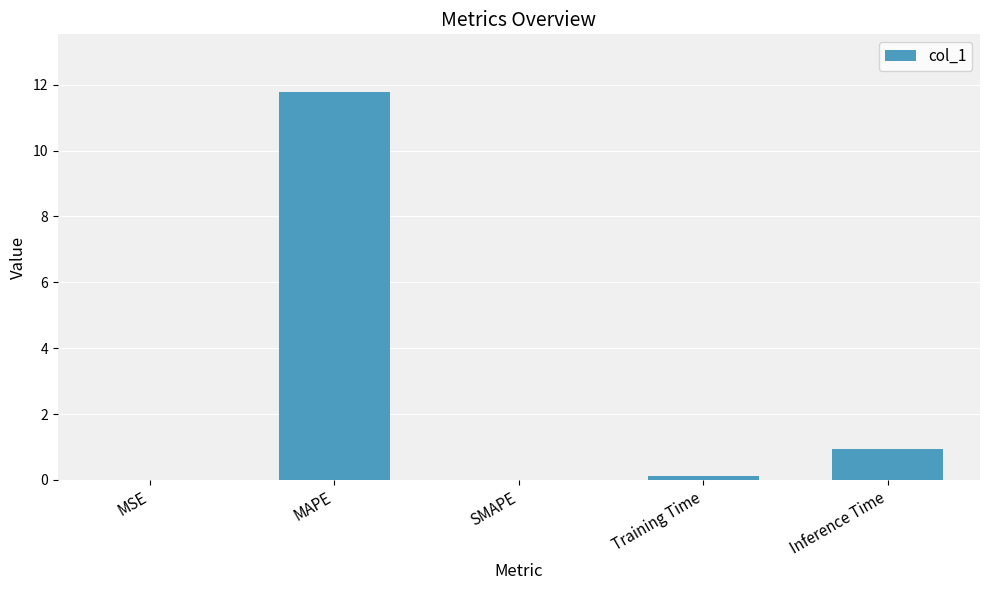

Where is the data nearest to the value 5?

Inference Time